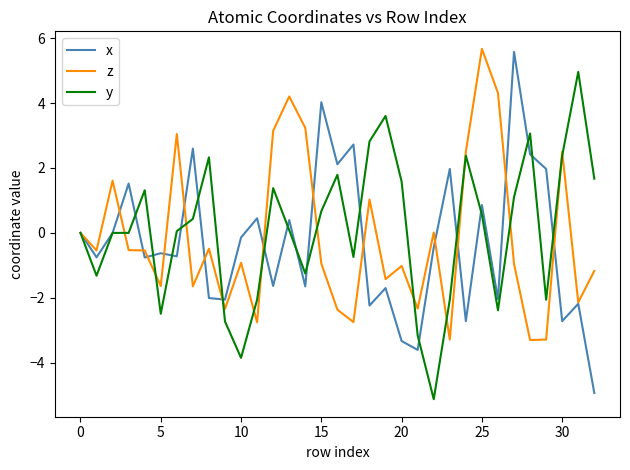

At how many categories does at least one series exceed -4?

33